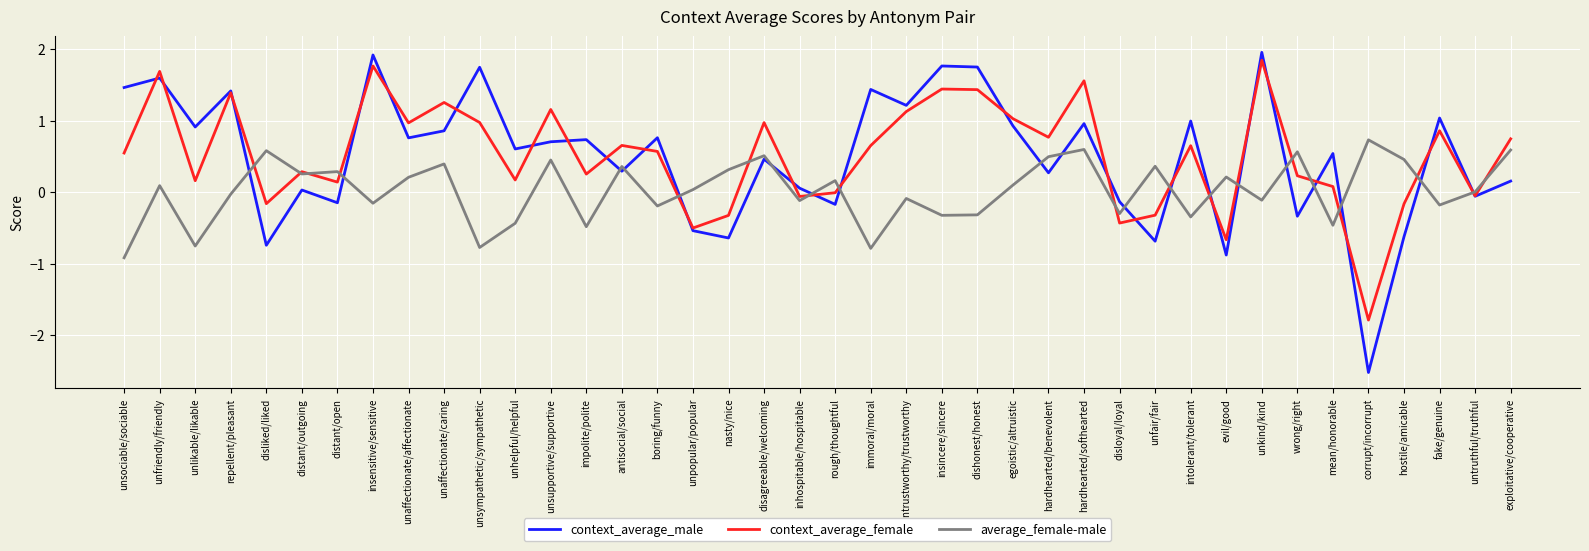

Where does the context_average_female series first go above 0?

unsociable/sociable